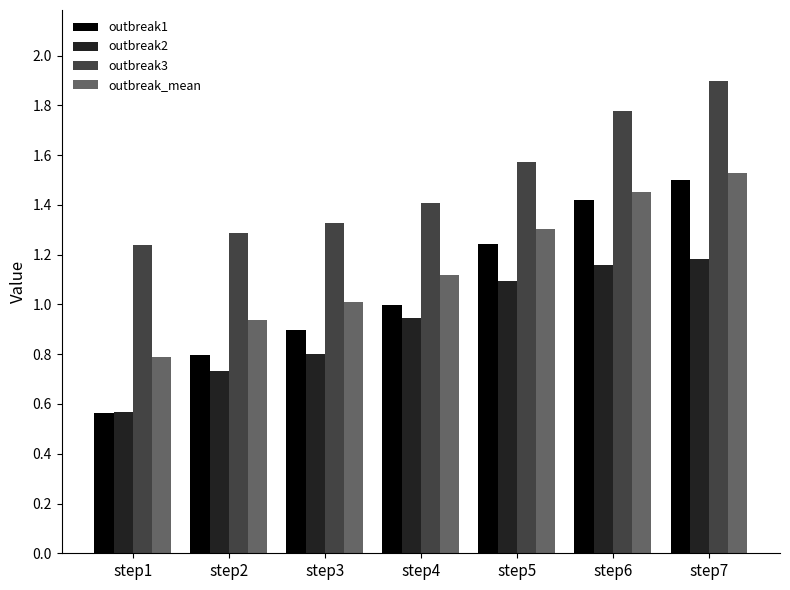

What is the total value across all series at step4?

4.5